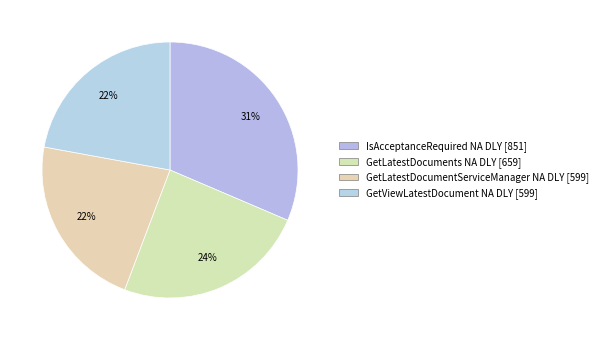

Count the number of slices in the pie.

4